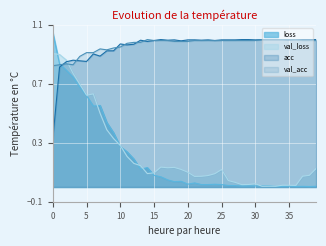

Which series has the largest range (max minus min)?

loss